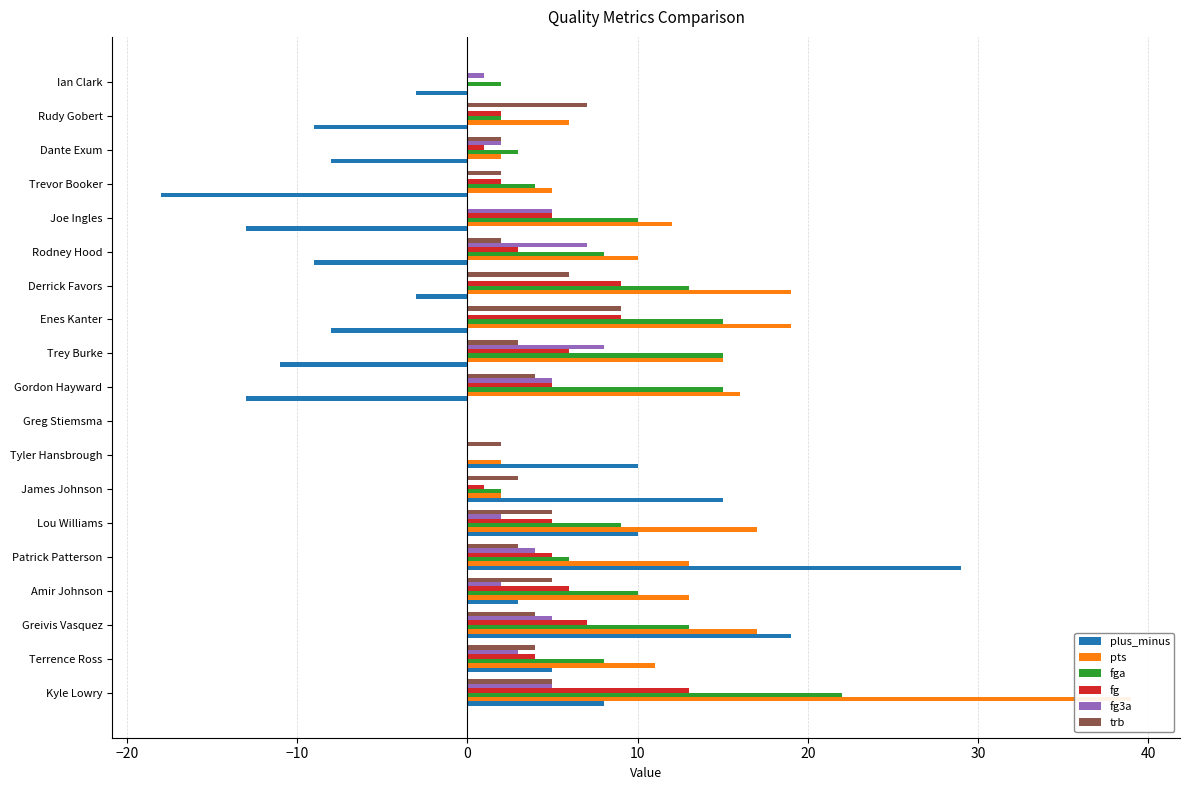

Which series has the largest range (max minus min)?

plus_minus